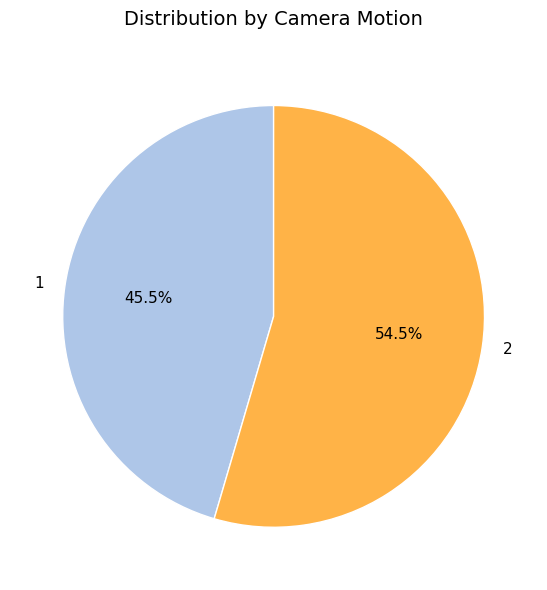

What is the ratio of the value at 1 to the value at 2?

0.8